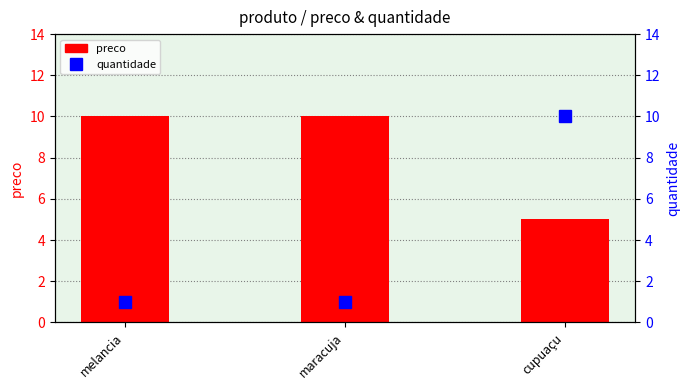

What are all the series names shown in the legend?

preco, quantidade